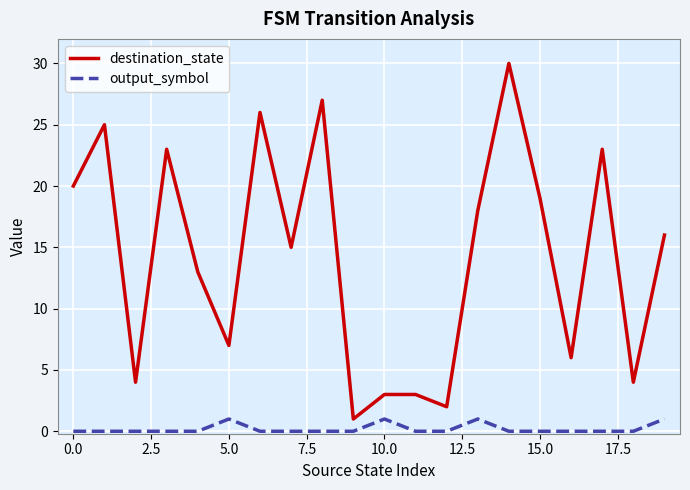

Reading right to left, transcribe all the data shown in this chart.

destination_state: 16	4	23	6	19	30	18	2	3	3	1	27	15	26	7	13	23	4	25	20
output_symbol: 1	0	0	0	0	0	1	0	0	1	0	0	0	0	1	0	0	0	0	0